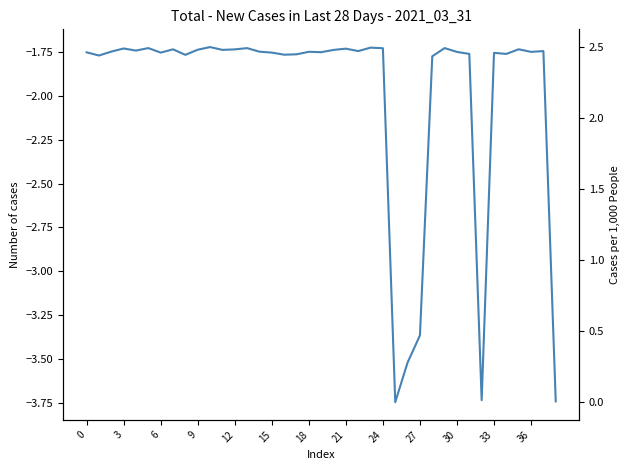

Which series has the largest range (max minus min)?

col_1 (scaled)